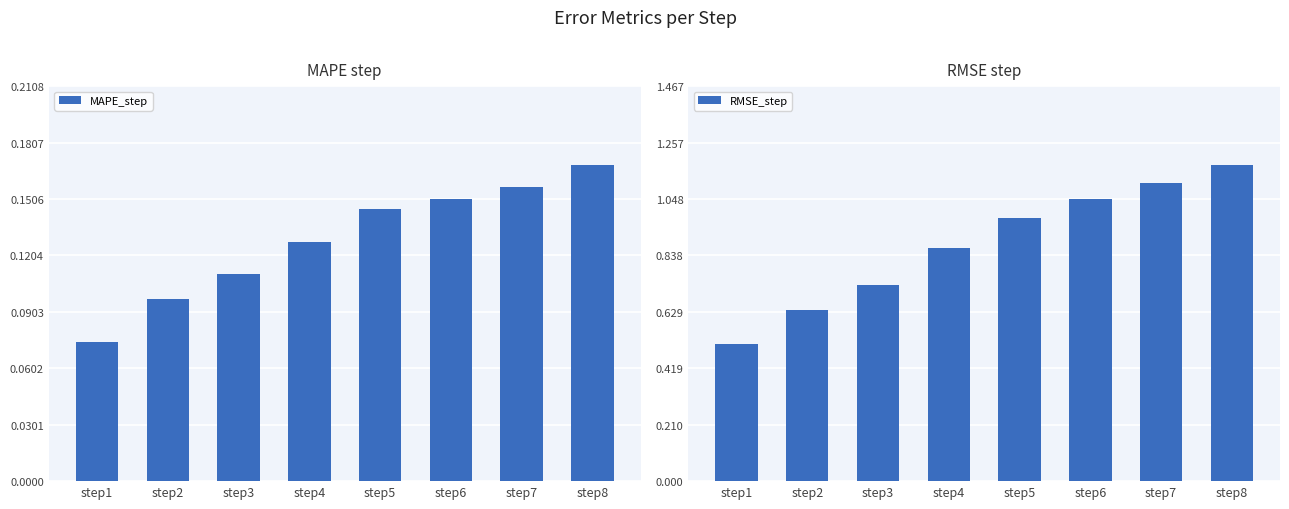

At which category is the sum across all series the highest?

step8